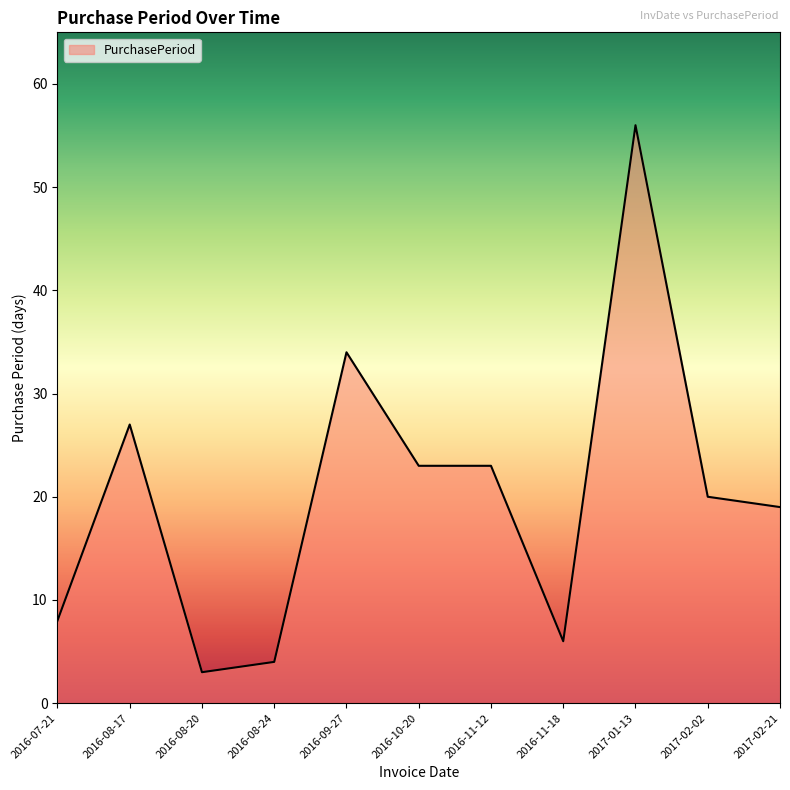

The chart shows a value of 27 at 2016-08-17. True or false?

True